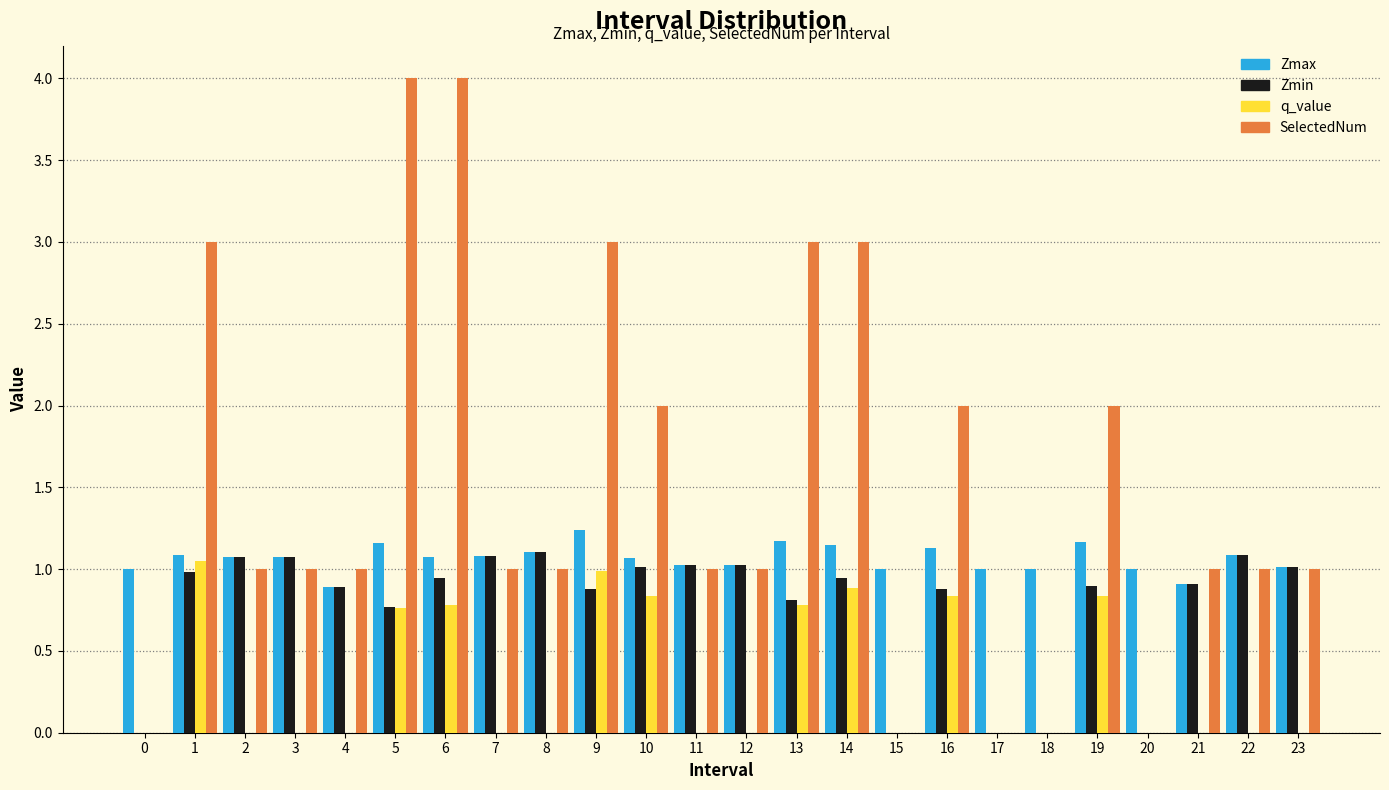

What is the sum of all Zmin values?

18.4